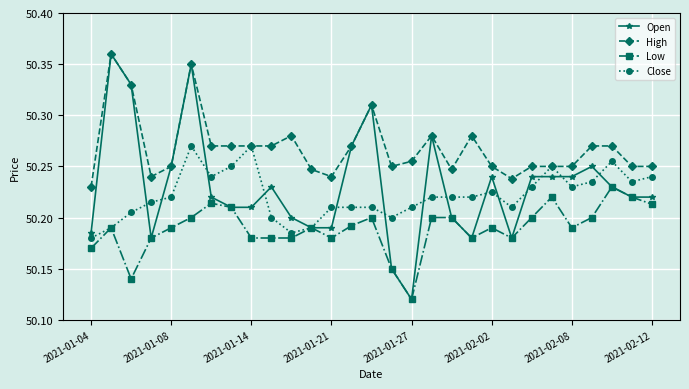

Which series has the widest spread of values?

Open